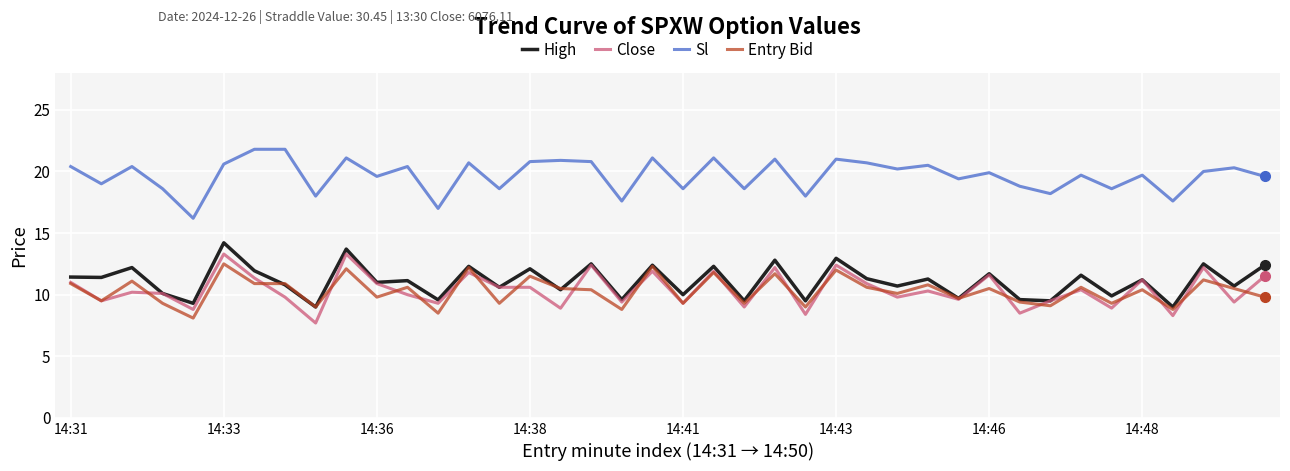

True or false: Entry Bid and Sl cross at least once.

False